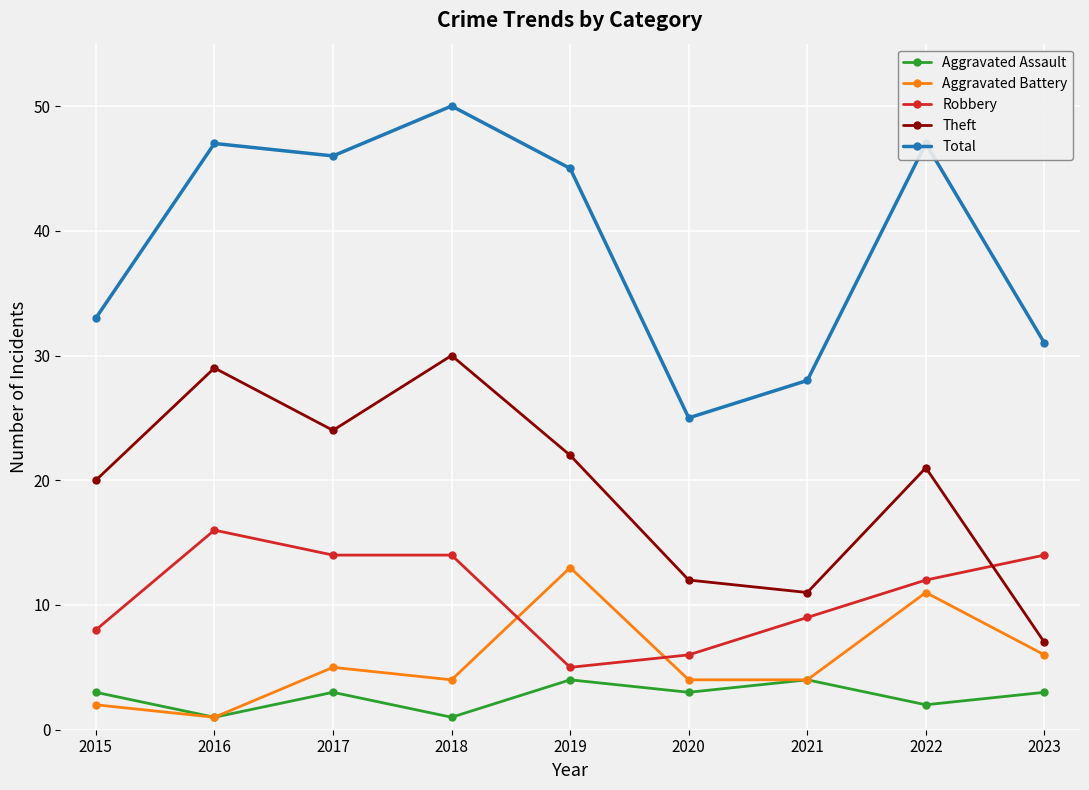

What is the highest value of the Aggravated Battery series?

13